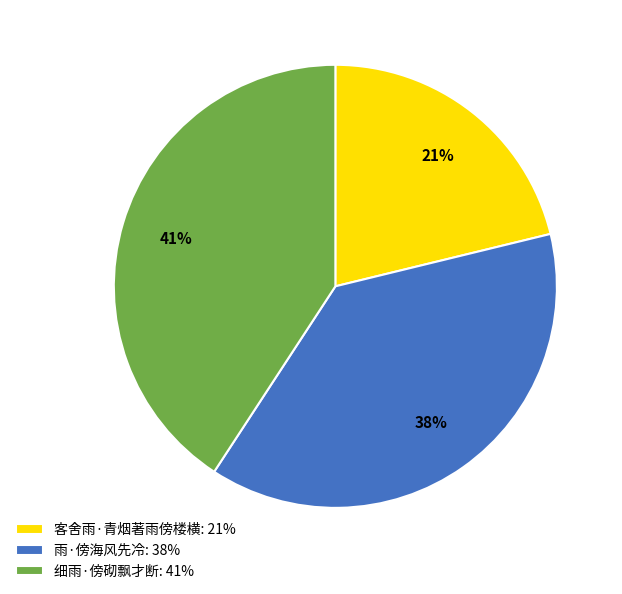

How many segments does this pie chart have?

3